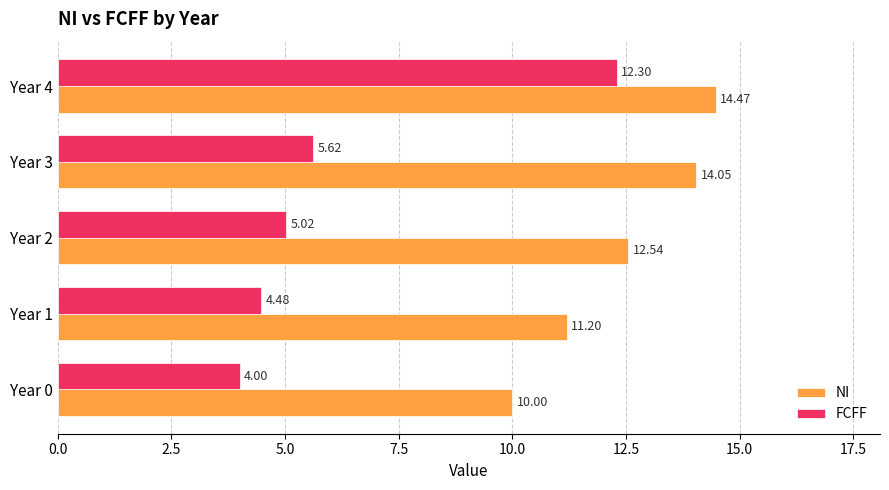

List the labels in order of FCFF value, largest first.

Year 4, Year 3, Year 2, Year 1, Year 0